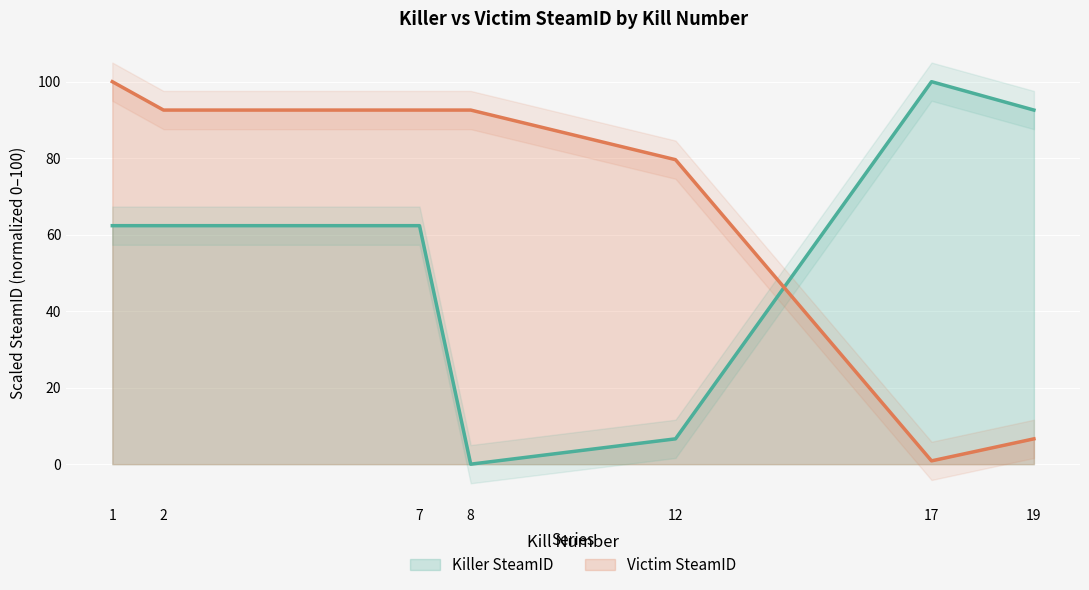

What is the total value across all series at 7?

154.9